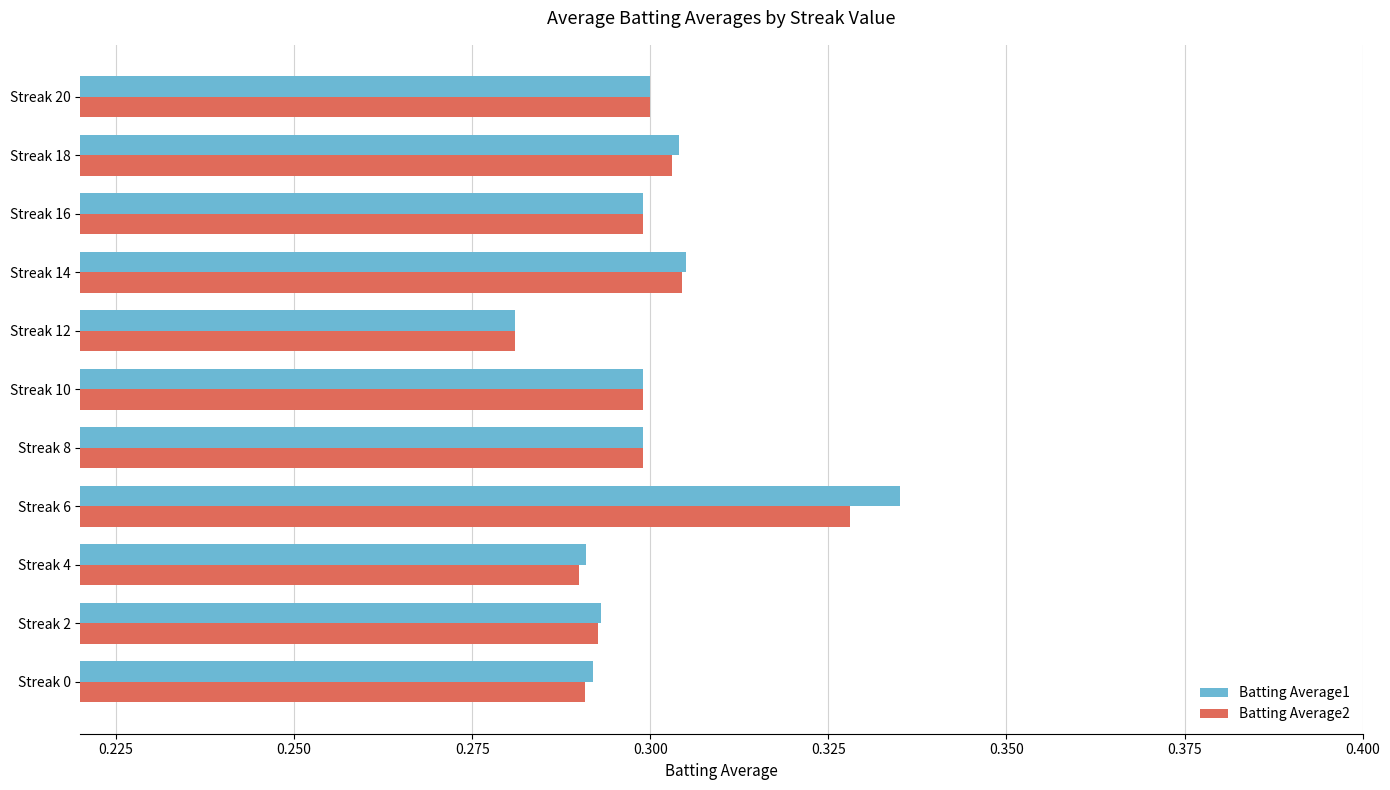

Is it true that Batting Average2 equals 0.1 at Streak 14?

False